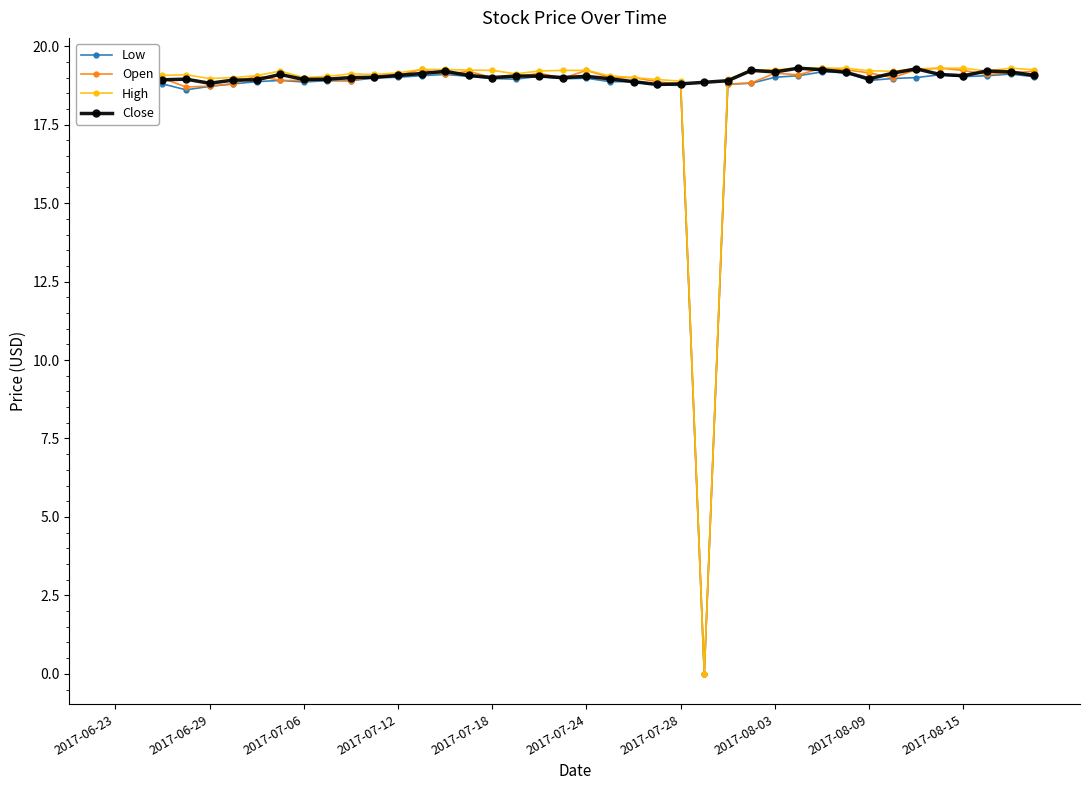

At how many categories does at least one series exceed 5?

40